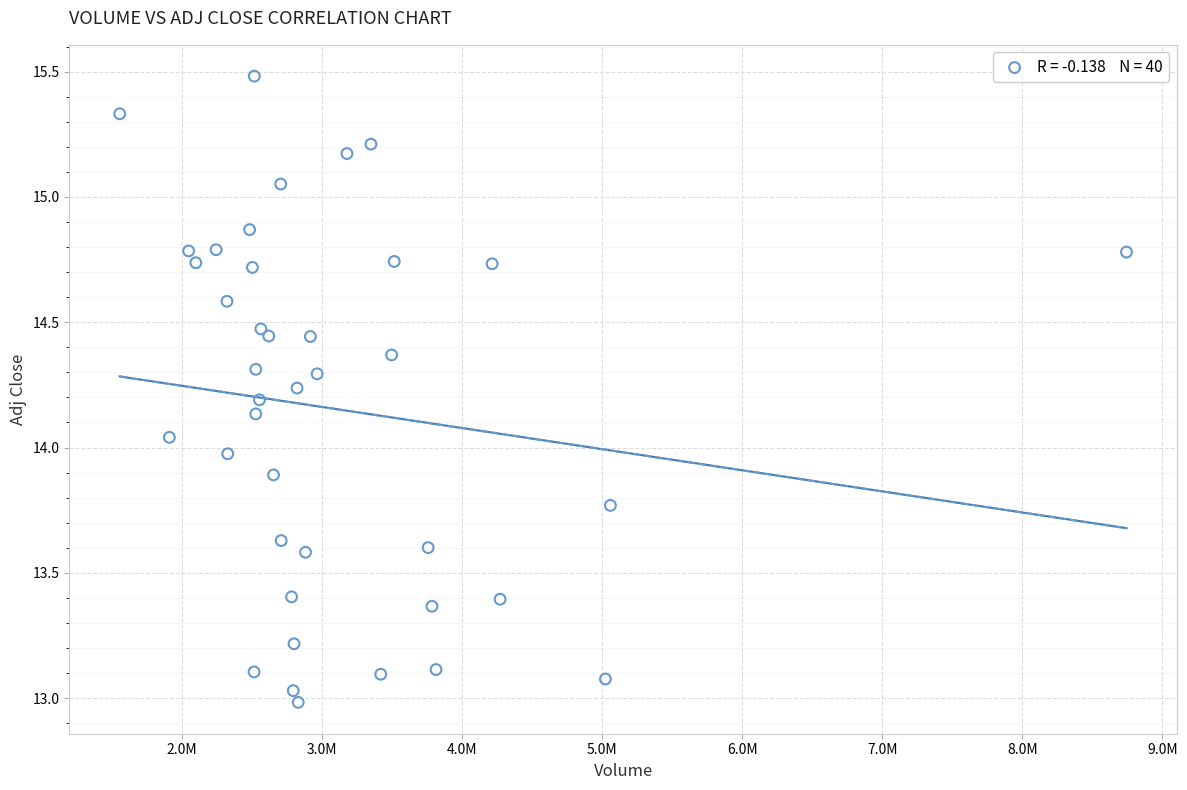

What is the range of X values (max minus min)?

7190000.0